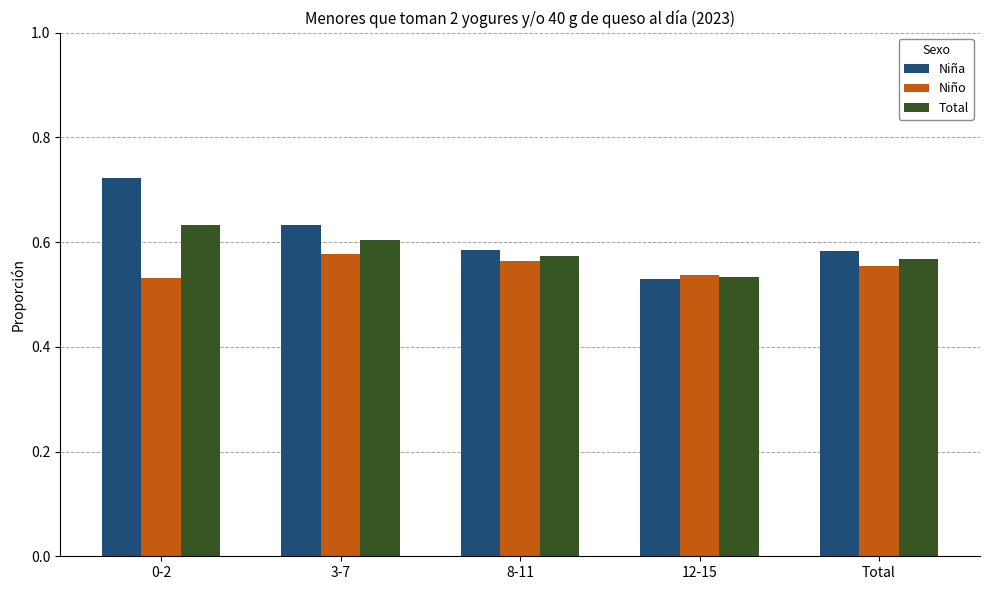

What is the label of the 3rd bar from the left?

8-11